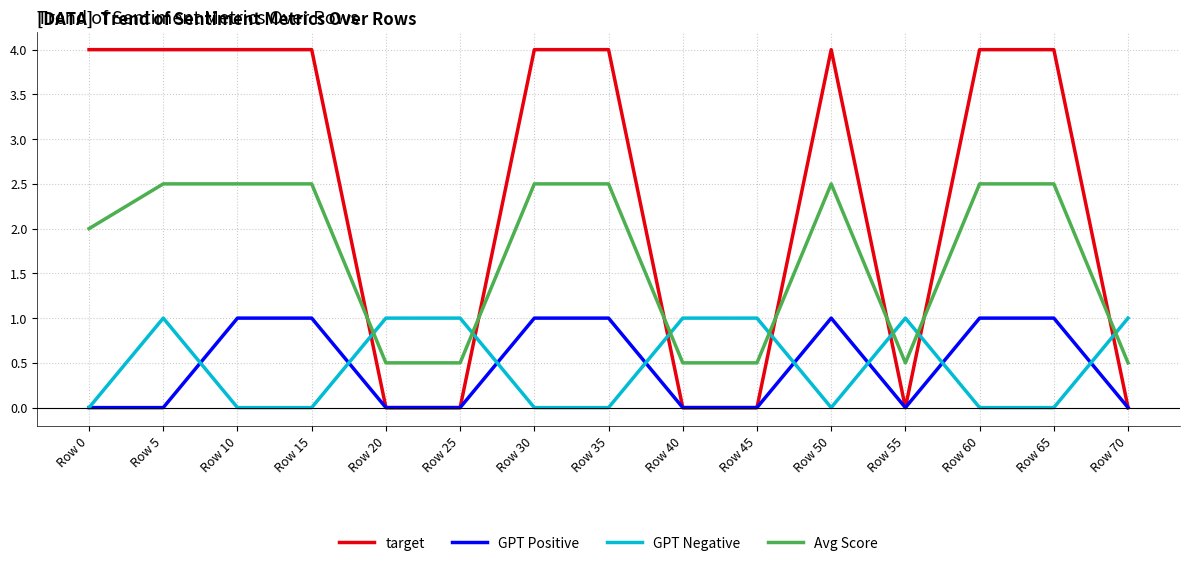

Which series has the largest range (max minus min)?

target